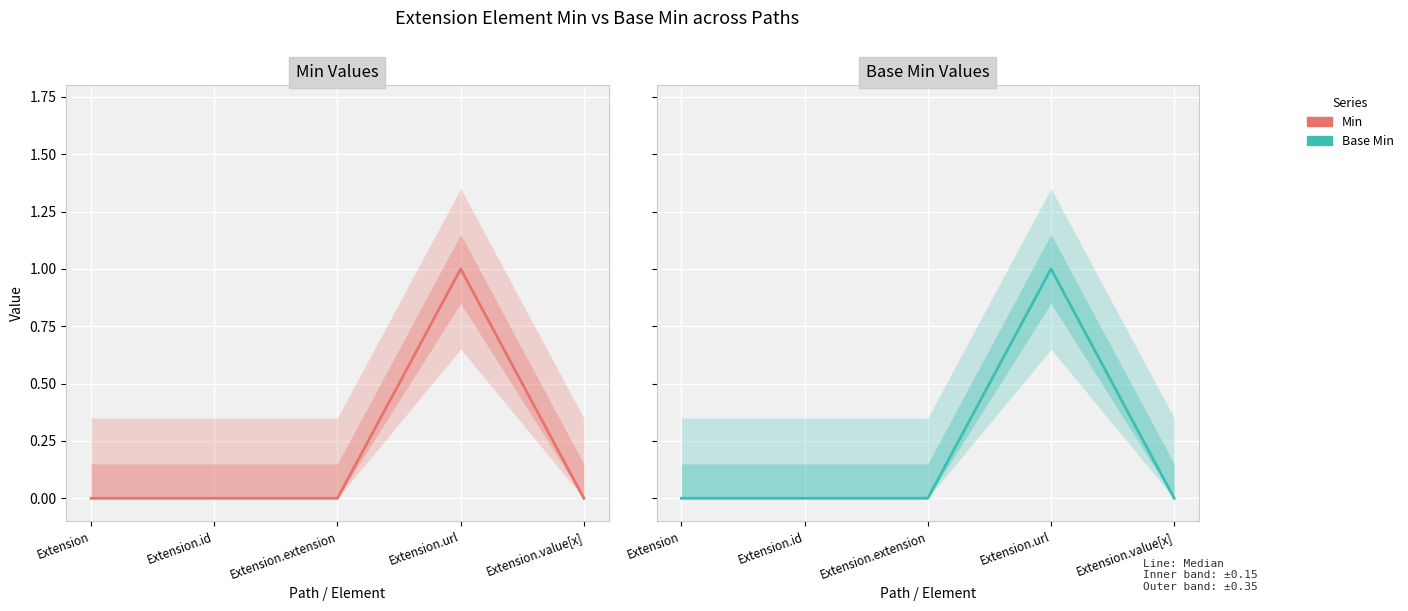

Is it true that Min equals 0 at Extension.id?

True